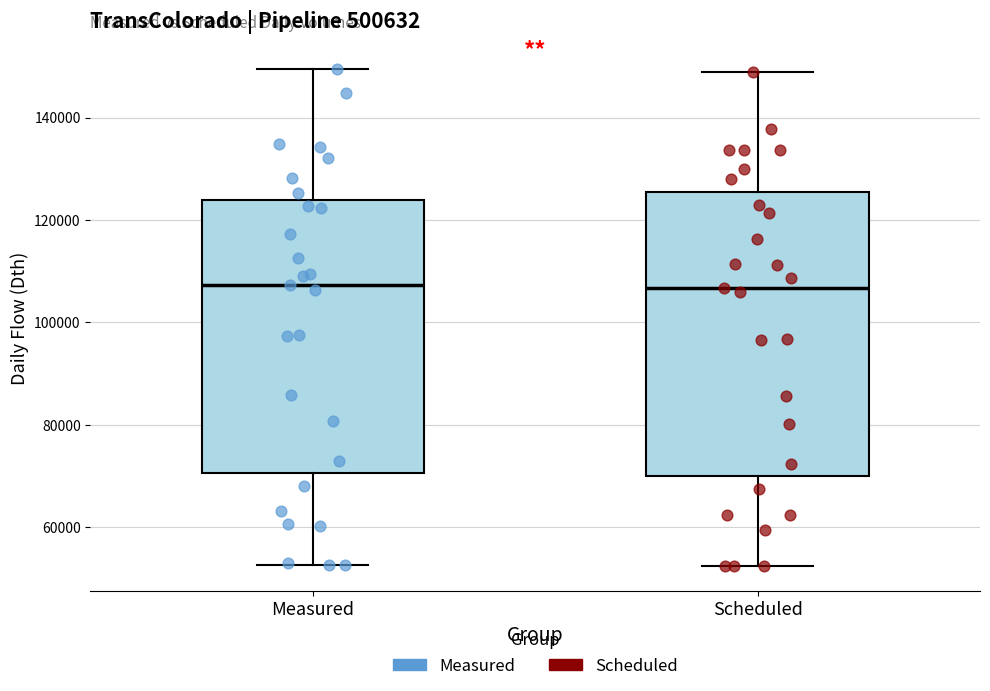

Where is the upper edge of the box for Scheduled on the y-axis? The values are not printed on the chart, so give them approximately, as read against the axis.

126000